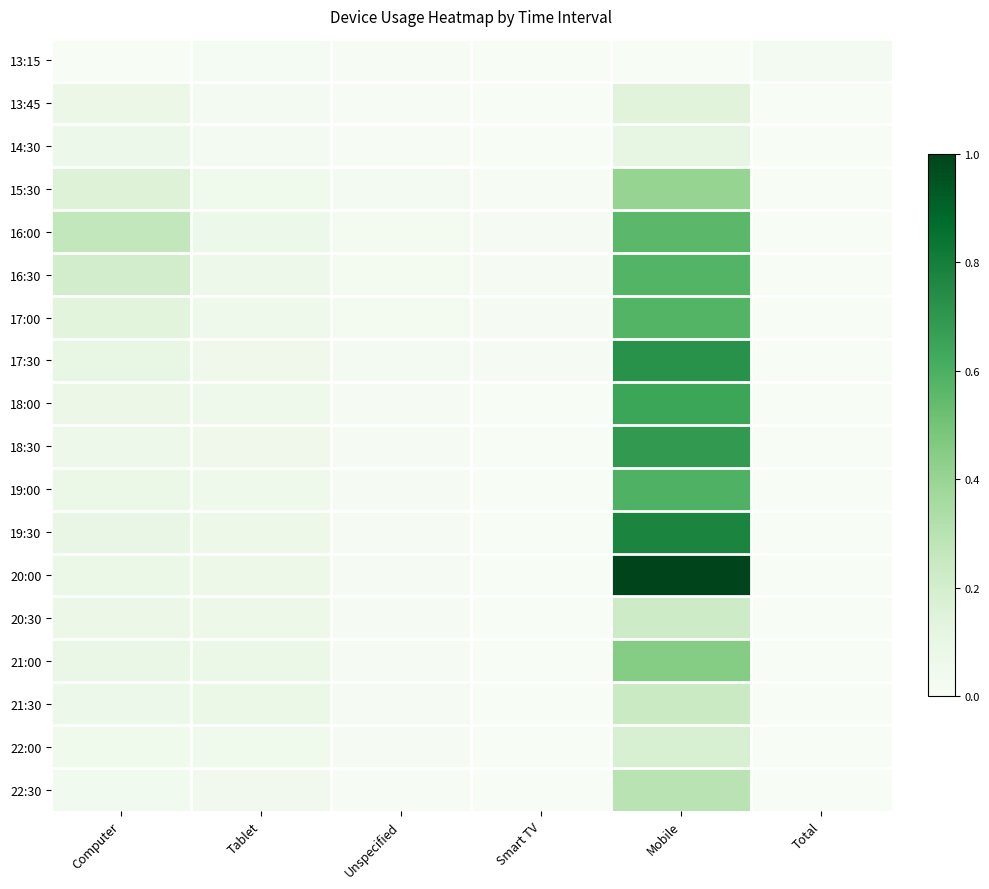

At Total, list the series in order from largest to smallest.

13:15, 13:45, 14:30, 15:30, 16:00, 16:30, 17:00, 17:30, 18:00, 18:30, 19:00, 19:30, 20:00, 20:30, 21:00, 21:30, 22:00, 22:30